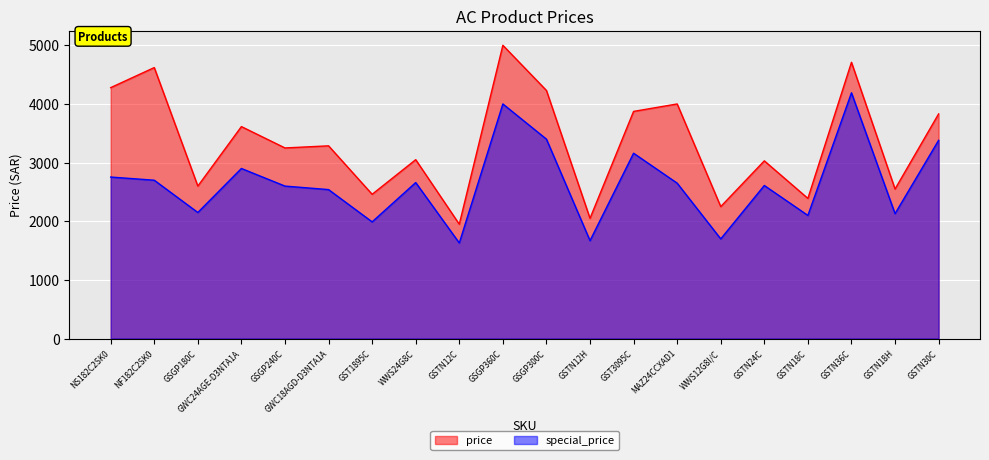

True or false: price and special_price intersect in this chart.

False